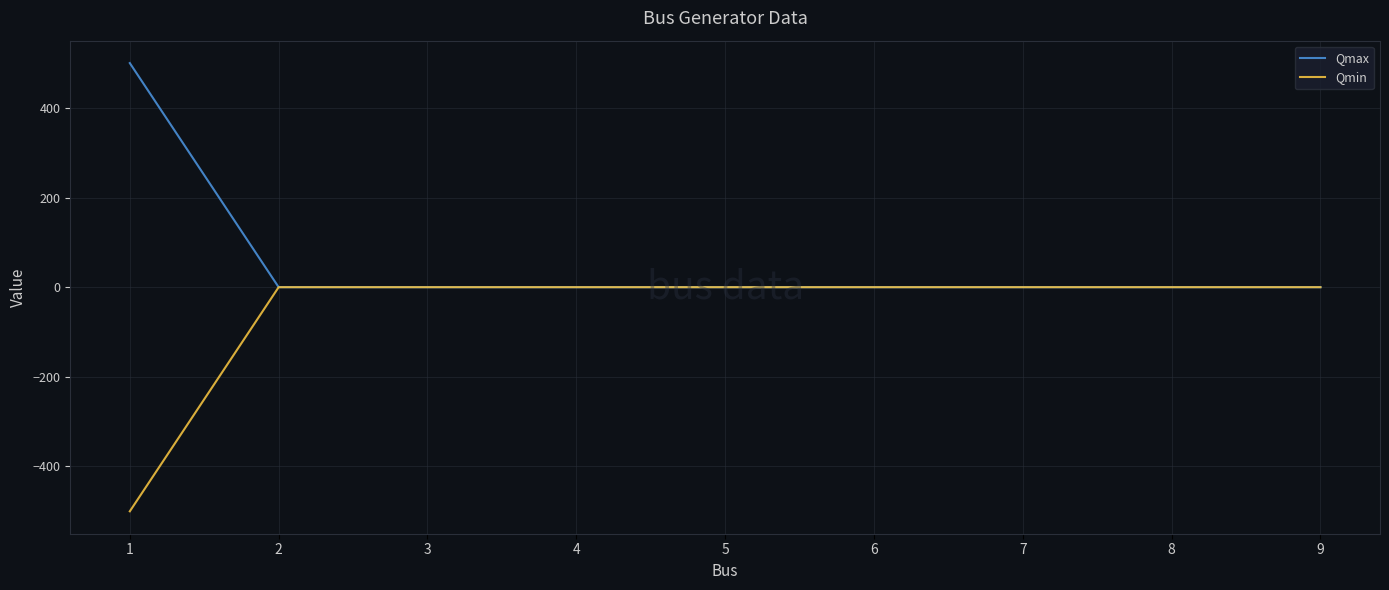

The value of Qmax at 7 is 331. True or false?

False